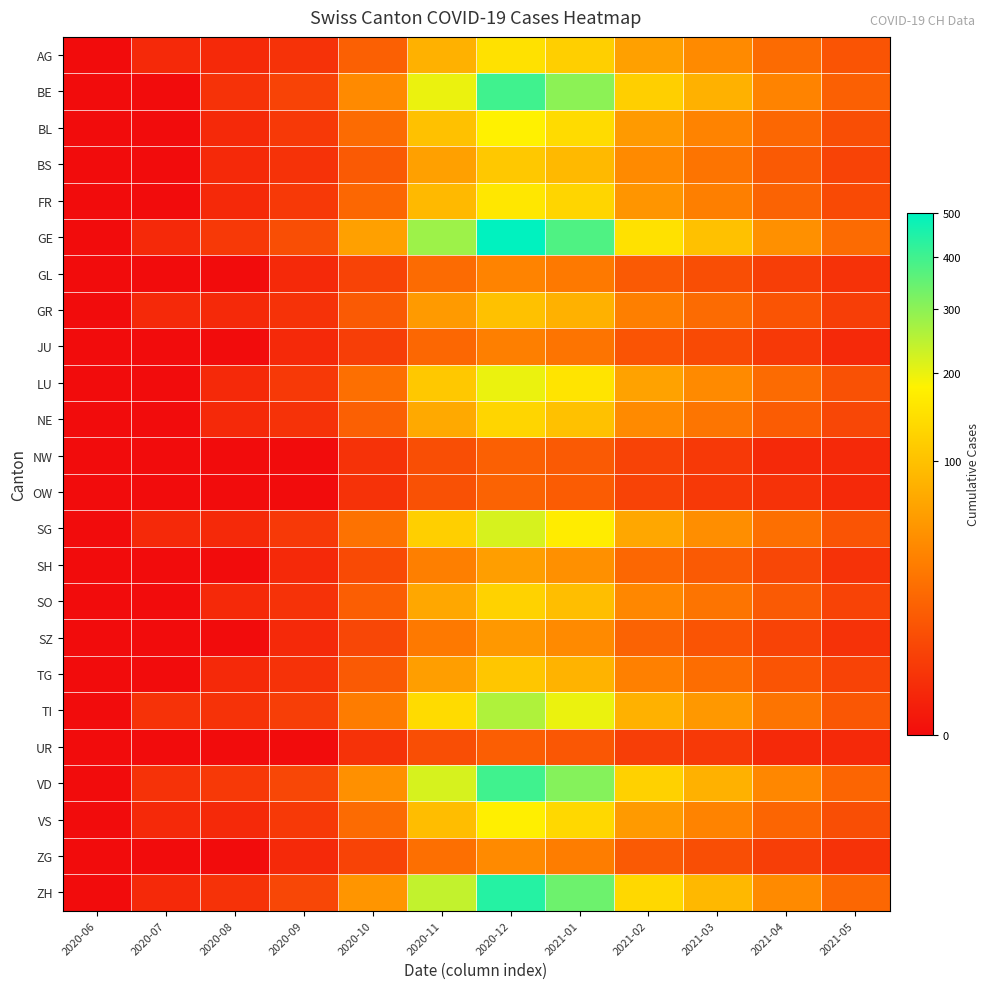

Which series has the widest spread of values?

GE